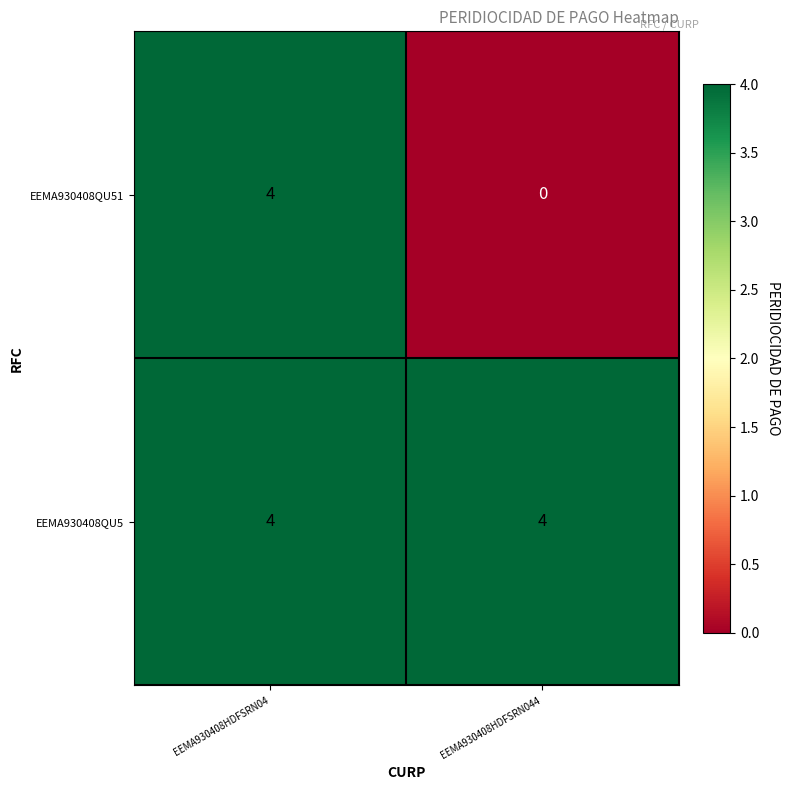

The value of EEMA930408QU51 at EEMA930408HDFSRN04 is 4. True or false?

True